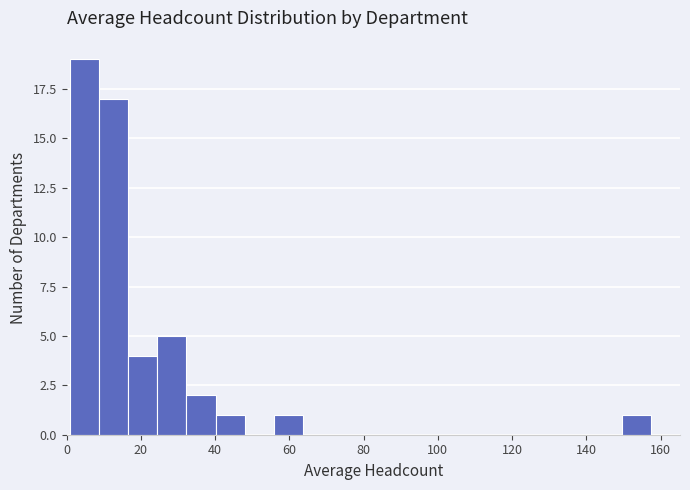

Around what value on the x-axis is the tallest bar? Give the approximate position of its centre, as read against the axis.

4